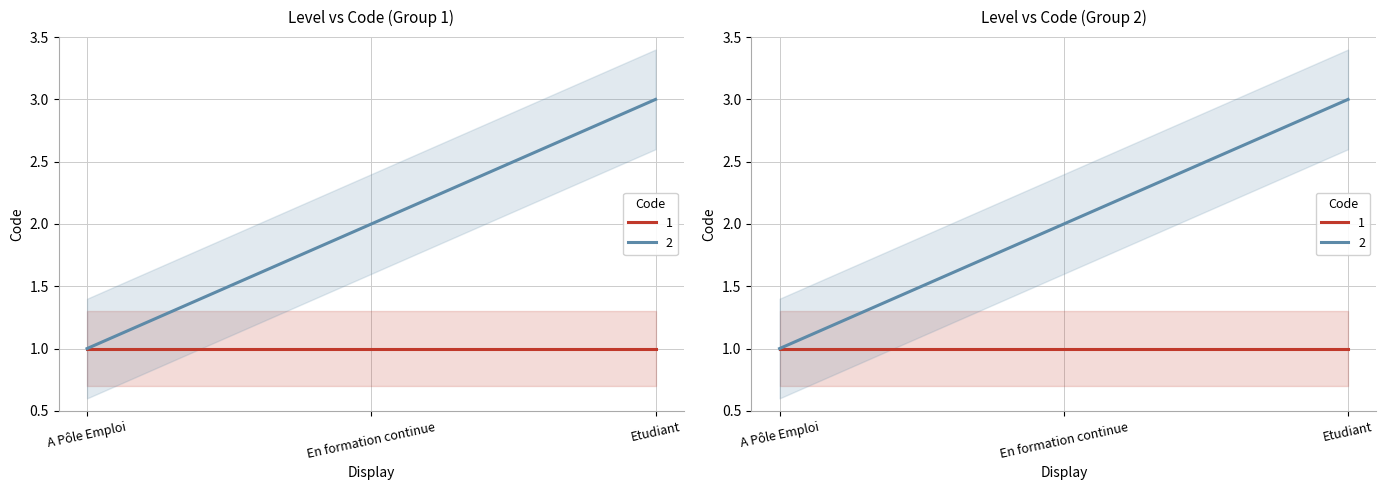

Reading right to left, list all the values displayed in this chart.

Etudiant=3	En formation continue=2	A Pôle Emploi=1